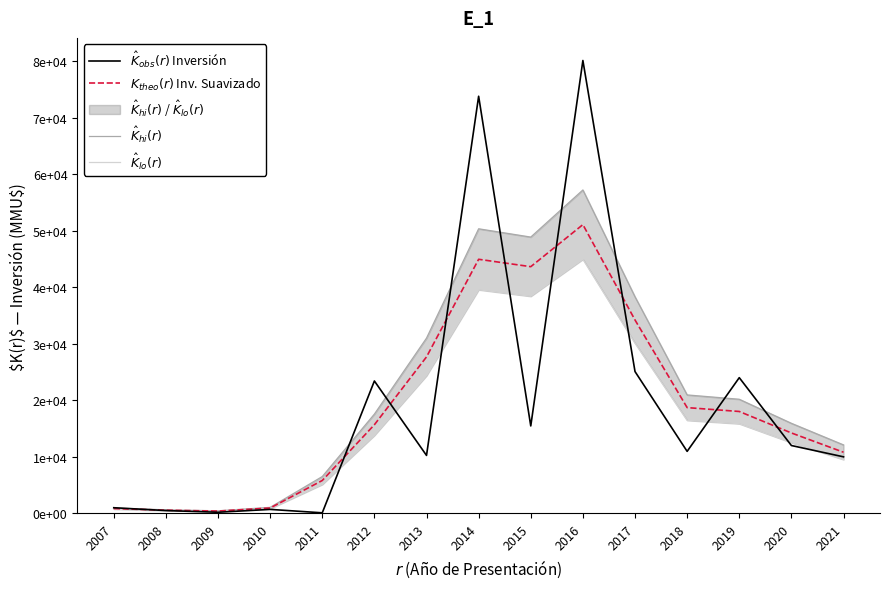

How many values in the $\hat{K}_{obs}(r)$ Inversión series exceed 10966?

7